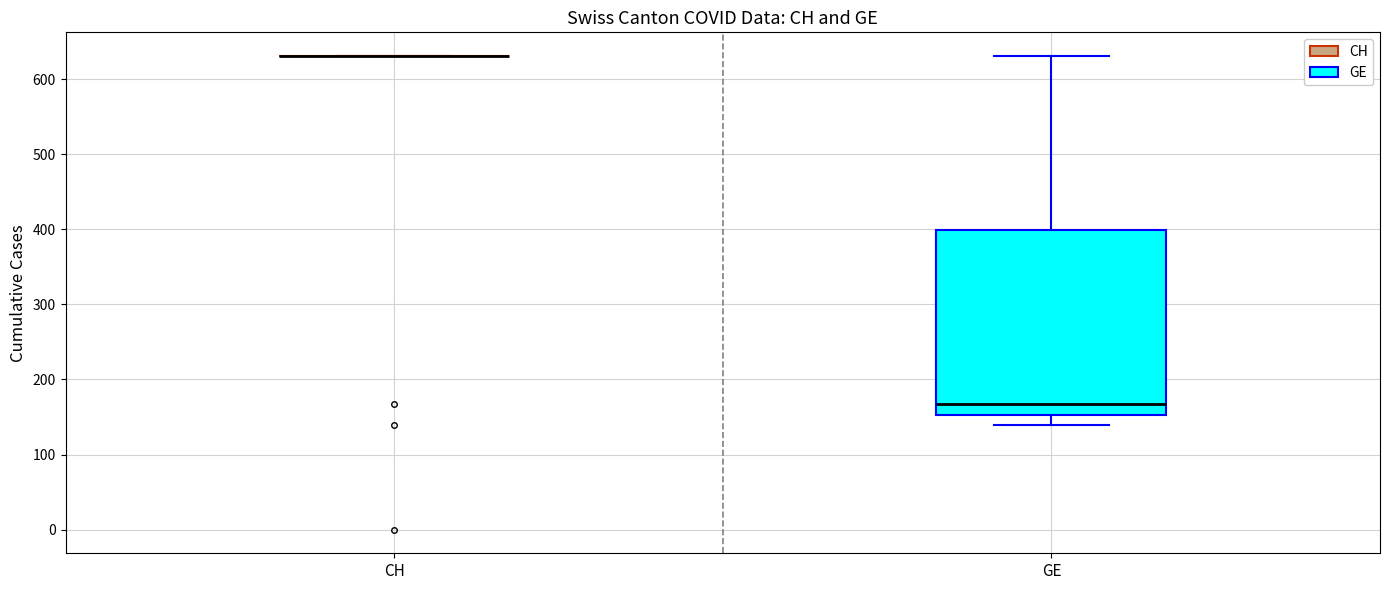

Which box is the tallest, from its lower edge to its upper edge?

GE